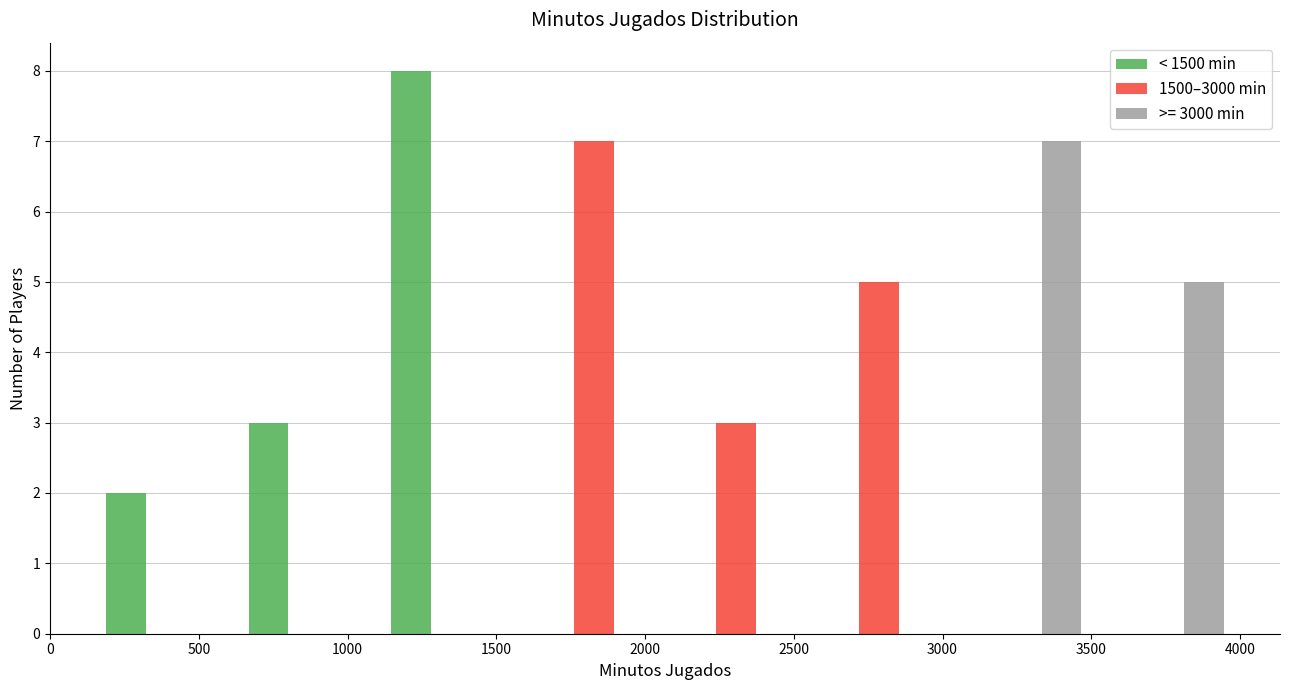

In the < 1500 min series, which range on the x-axis has the tallest bar?

1100 to 1600